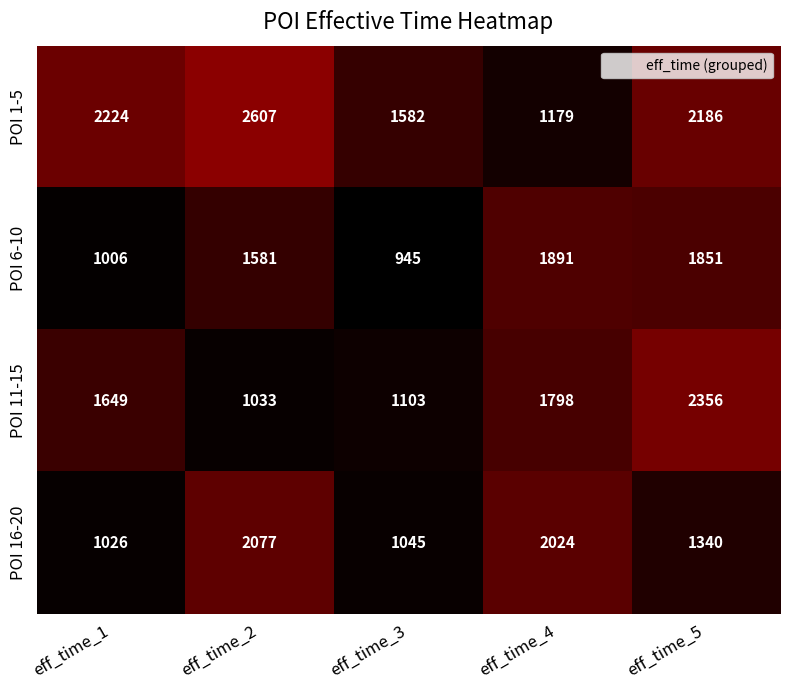

List the series in order of their peak value, lowest first.

POI 6-10, POI 16-20, POI 11-15, POI 1-5